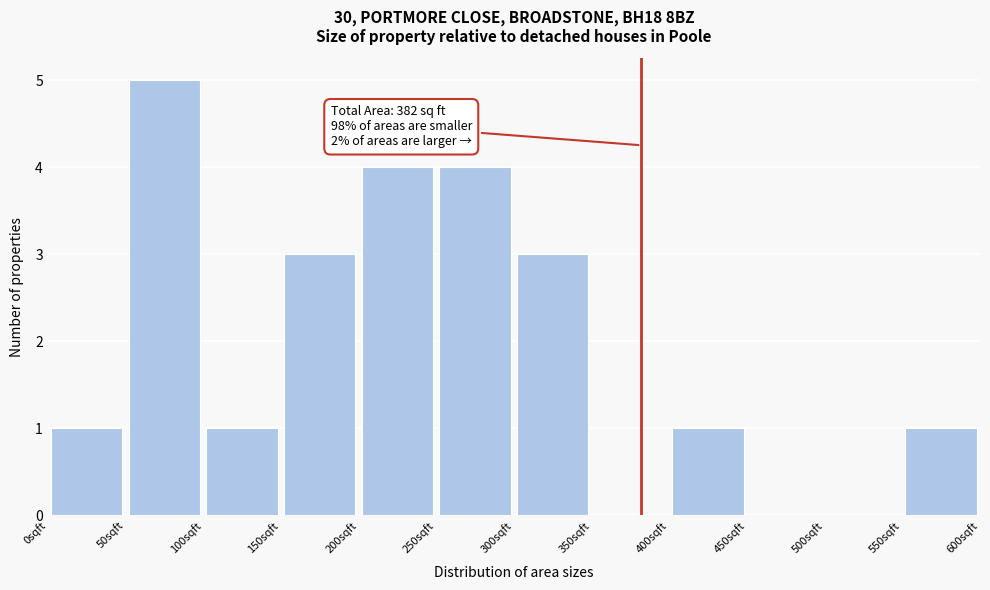

Which range on the x-axis has the tallest bar?

50 to 100